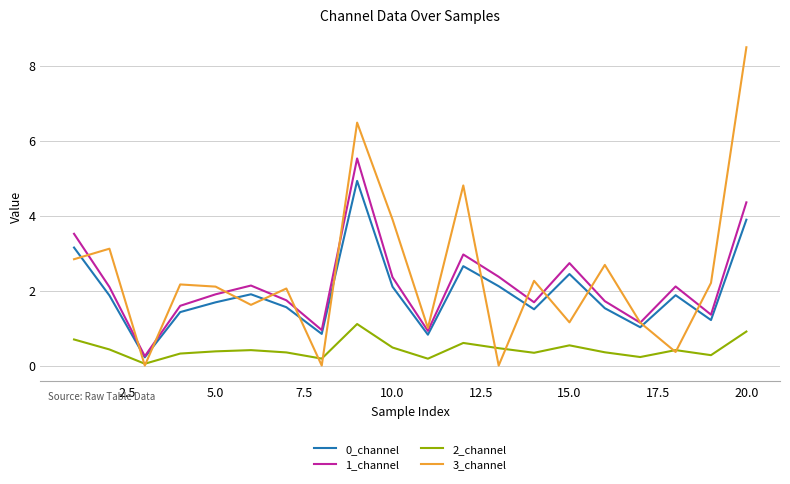

Which series has the widest spread of values?

3_channel